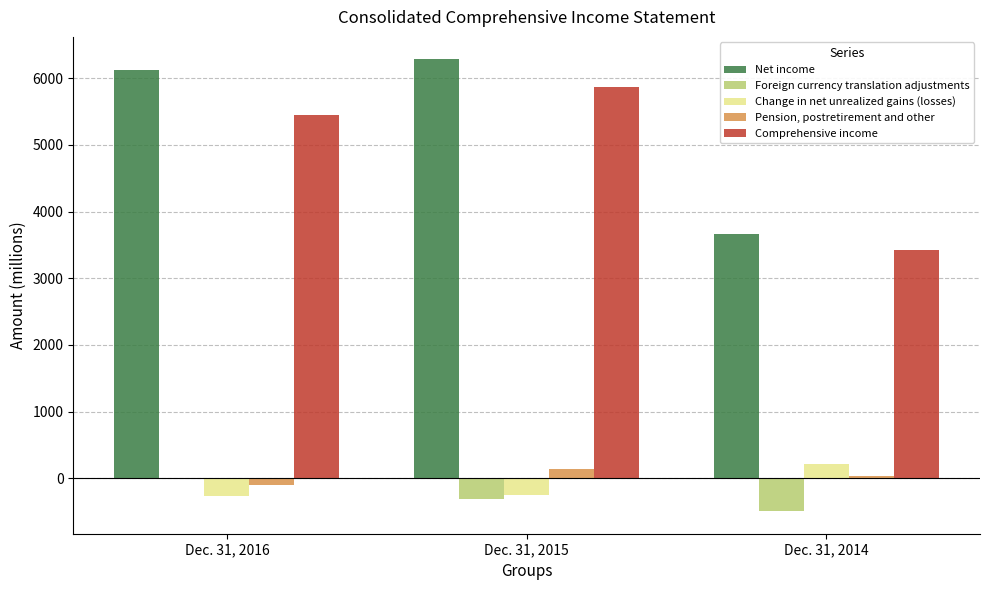

What is the maximum value shown in the chart?

6279